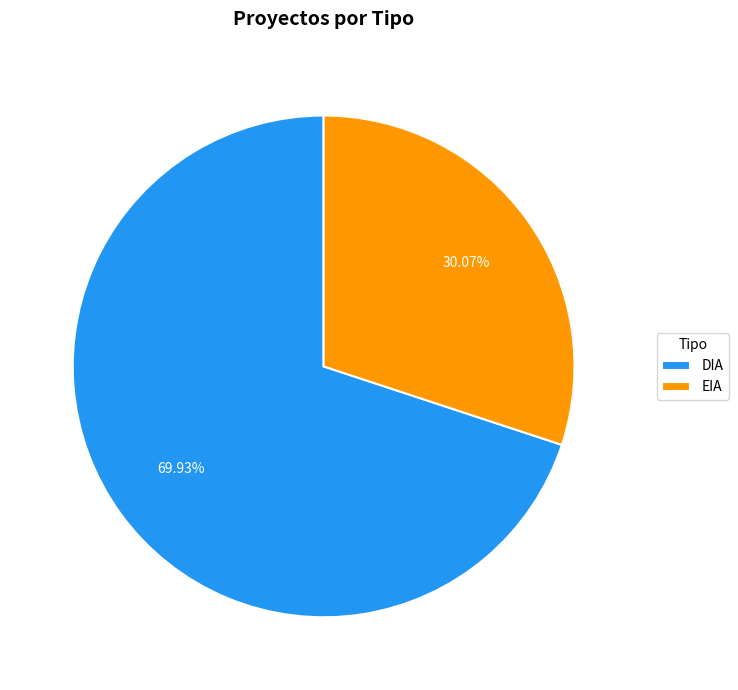

Is there any slice that represents more than half of the pie?

Yes